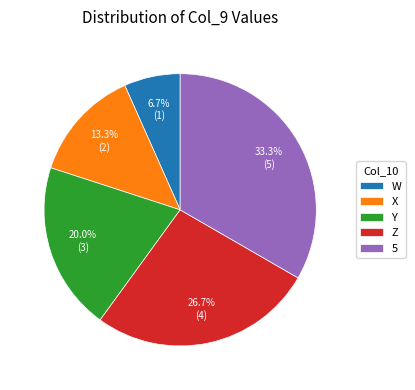

Does X represent more than half of the total?

No